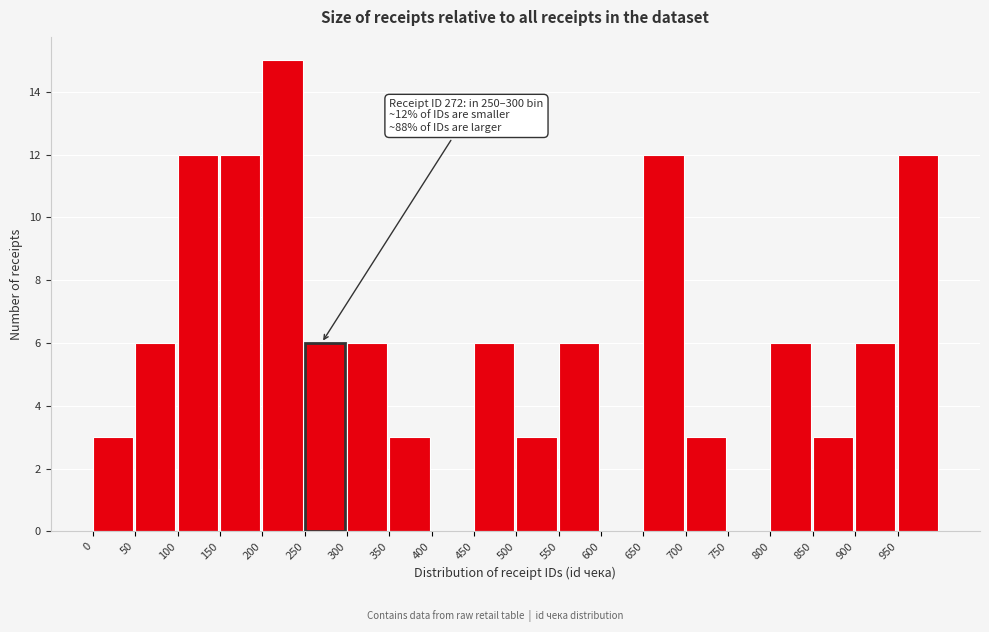

Which range on the x-axis has the tallest bar?

200 to 250